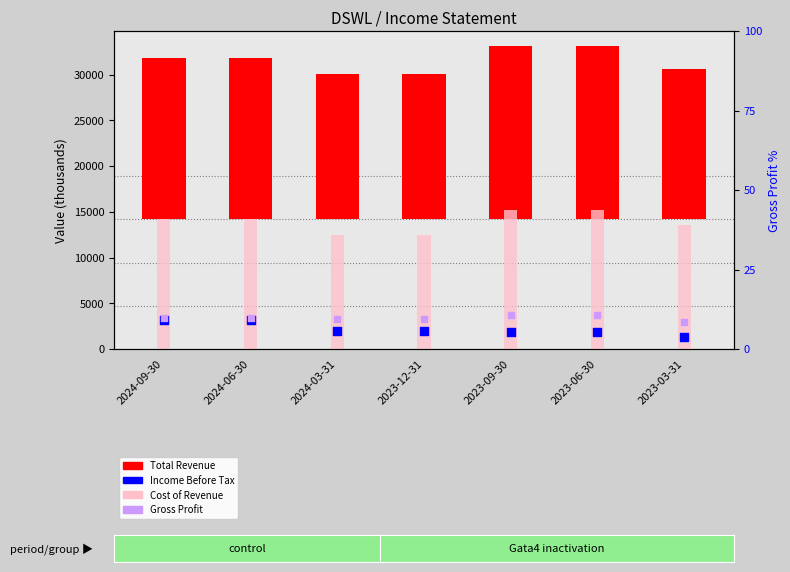

What are all the series names shown in the legend?

Total Revenue, Cost of Revenue, Income Before Tax, Gross Profit